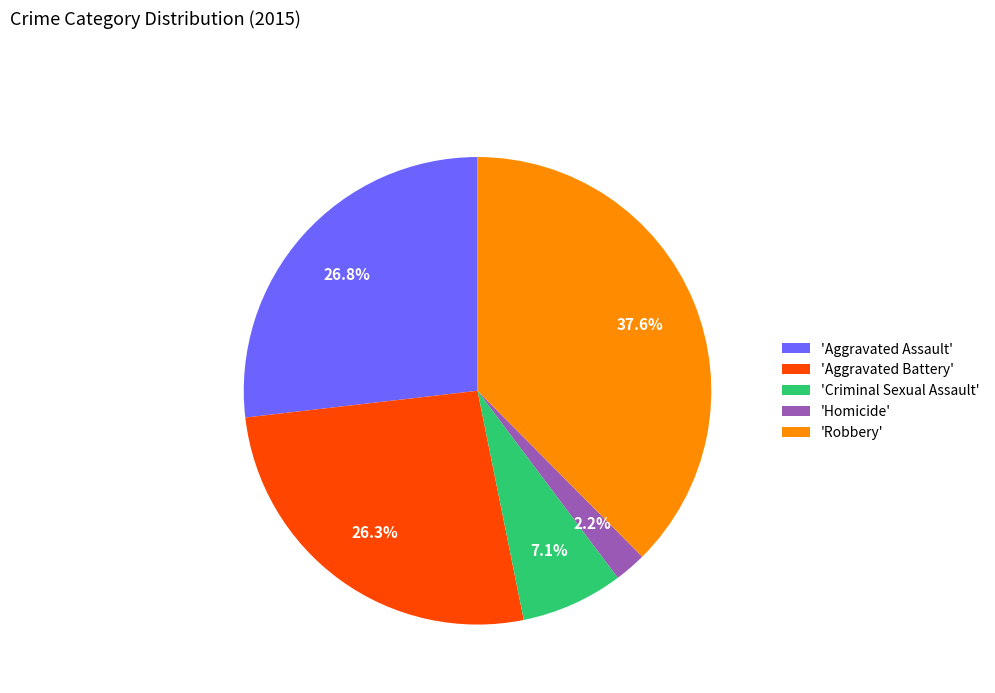

Is 'Aggravated Assault' the majority of the pie?

No